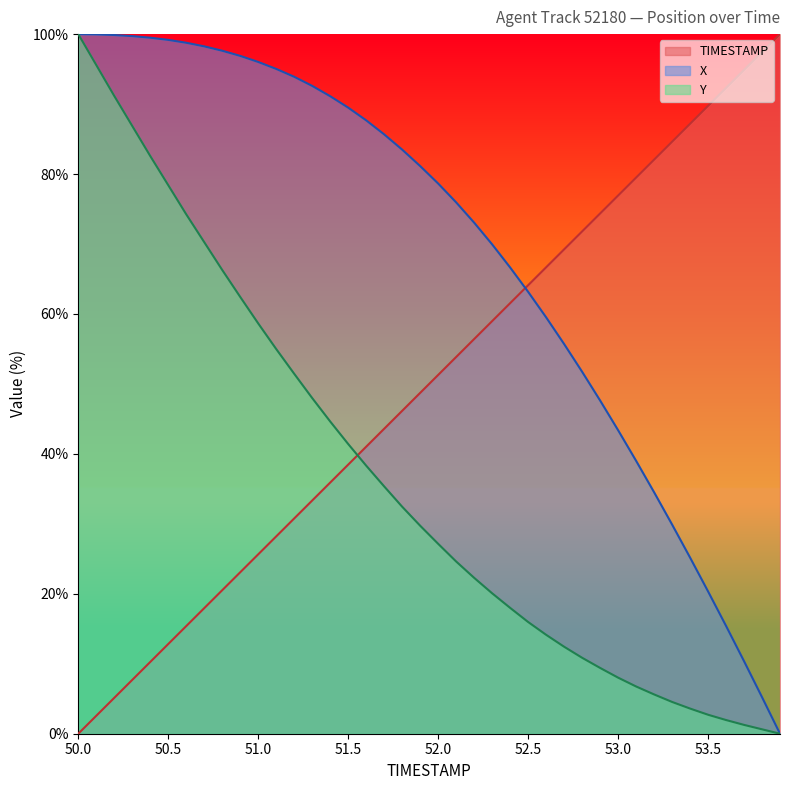

What is the difference between the maximum and minimum values in the X series?

100.0